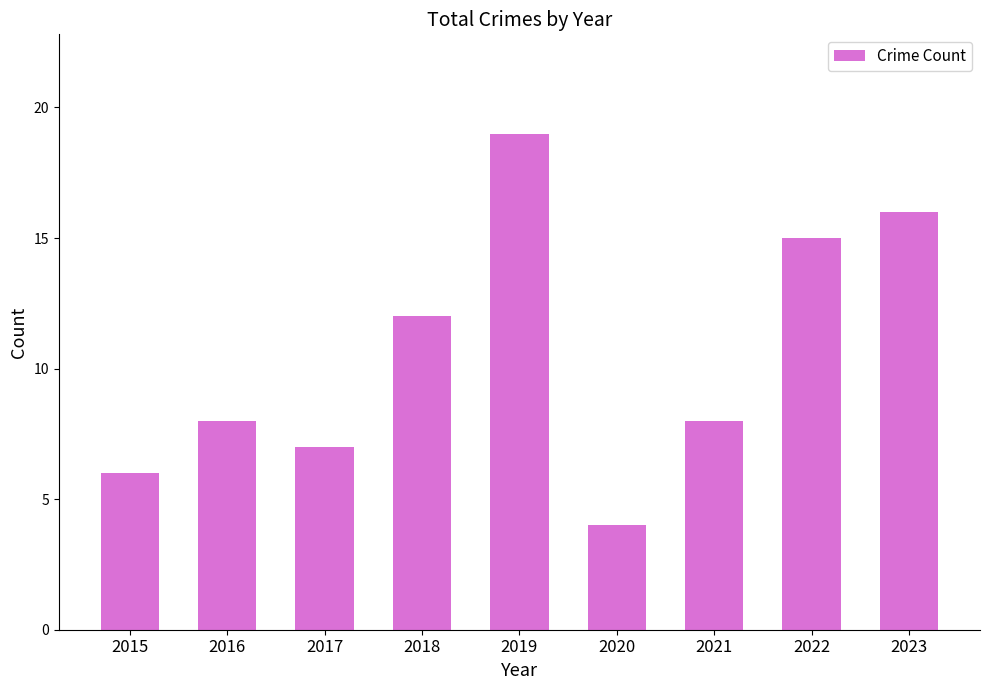

True or false: the data shows 29 at 2023.

False